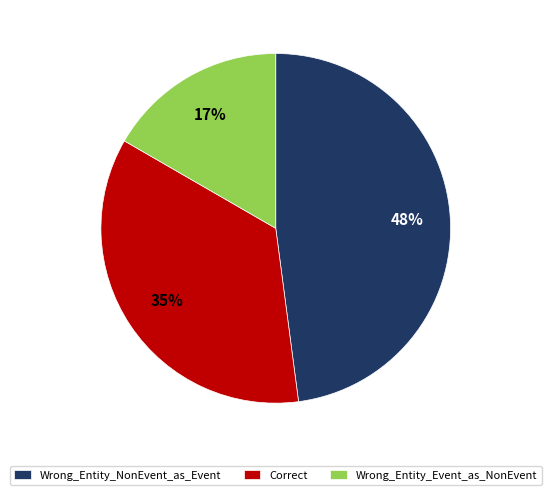

Is it true that Correct is 35% of the pie?

True